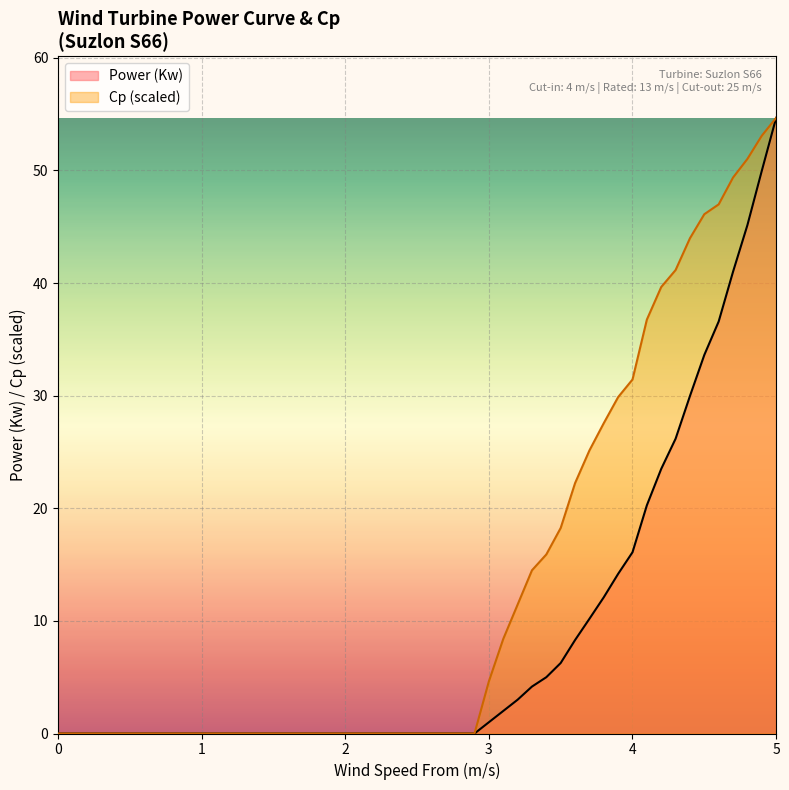

What is the greatest value displayed?

54.7